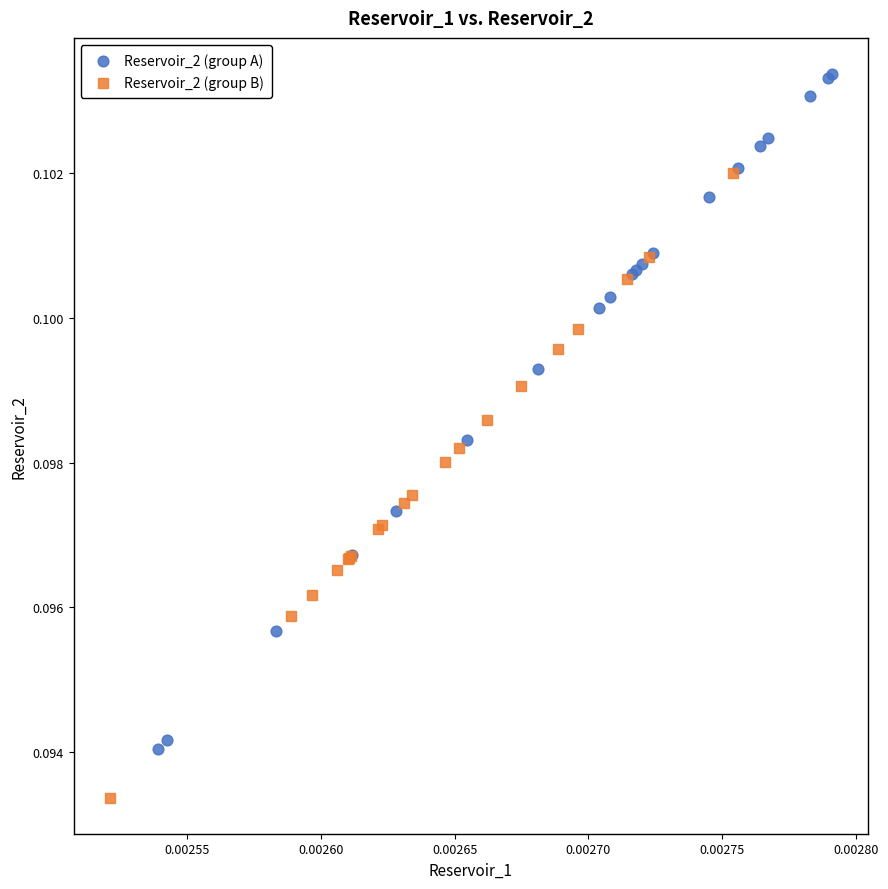

Which series contains the lowest Y value?

Reservoir_2 (group B)